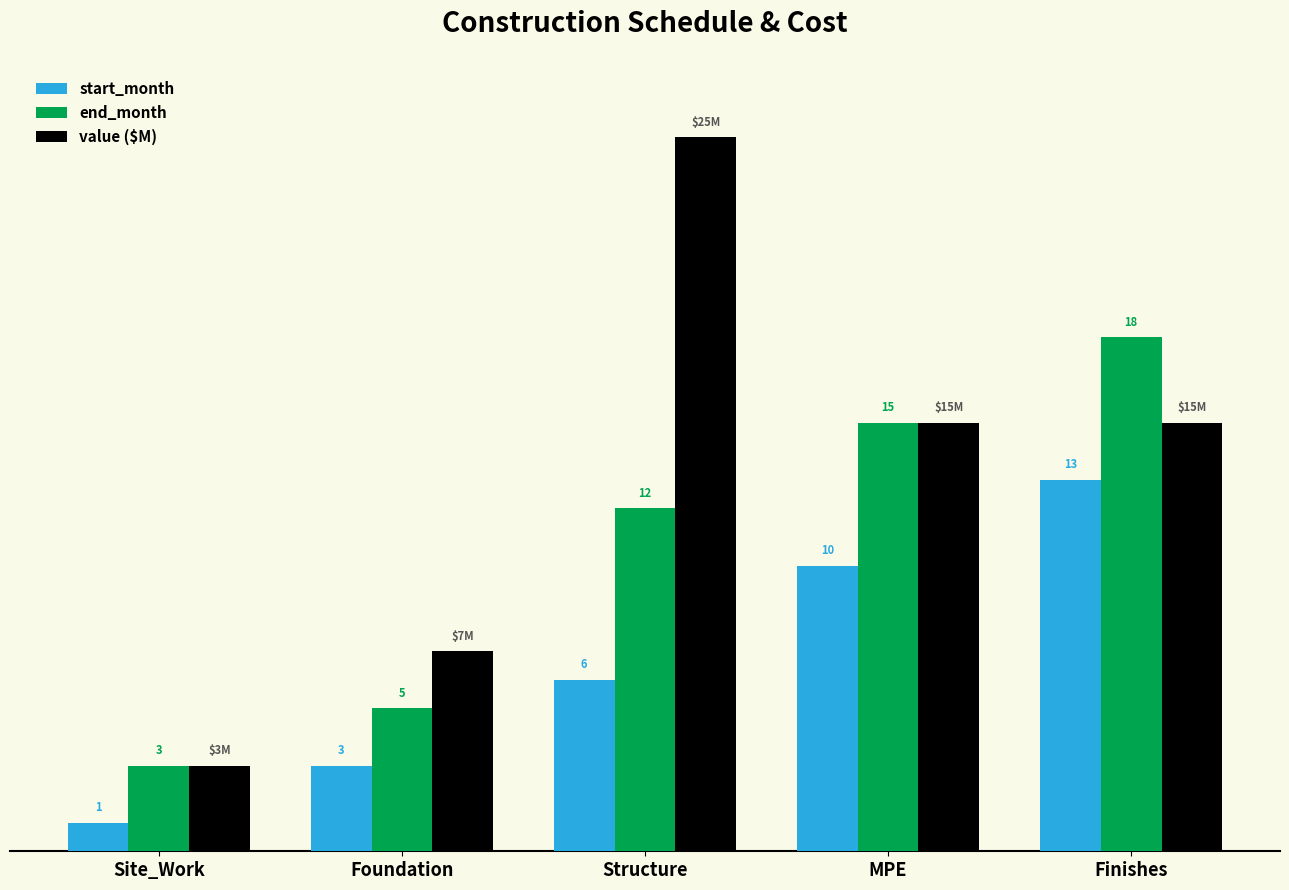

Is the value of start_month at Structure greater than the value of end_month at Finishes?

No